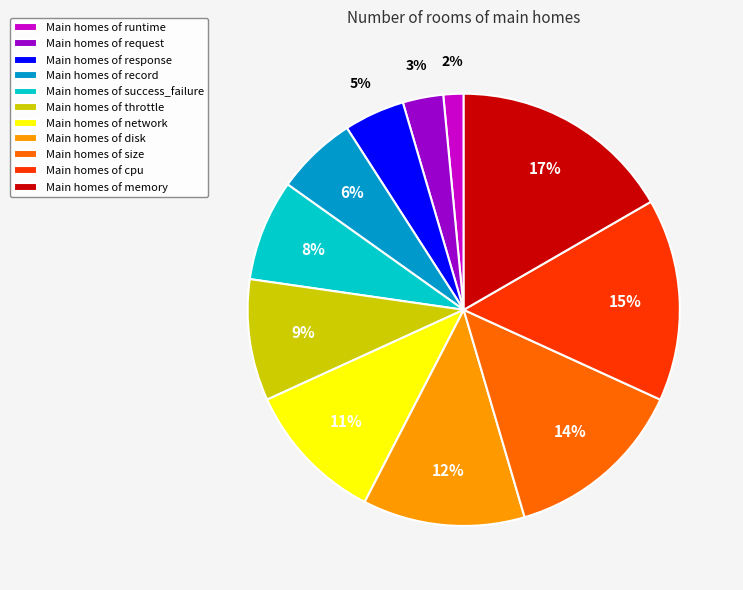

Is it true that Main homes of success_failure is 16% of the pie?

False